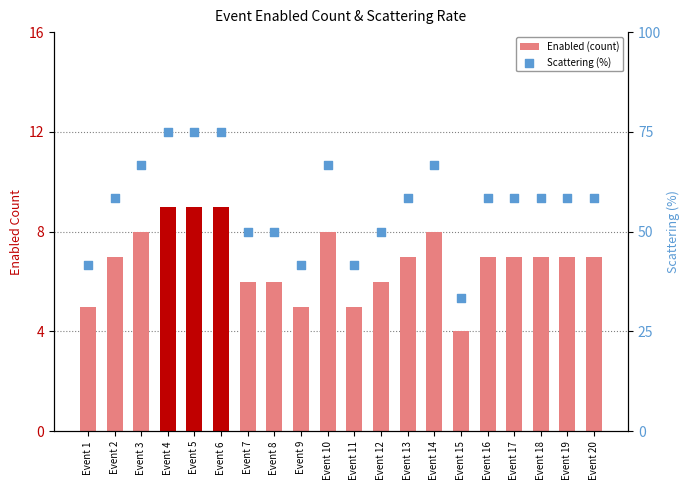

At how many categories does at least one series exceed 74?

3